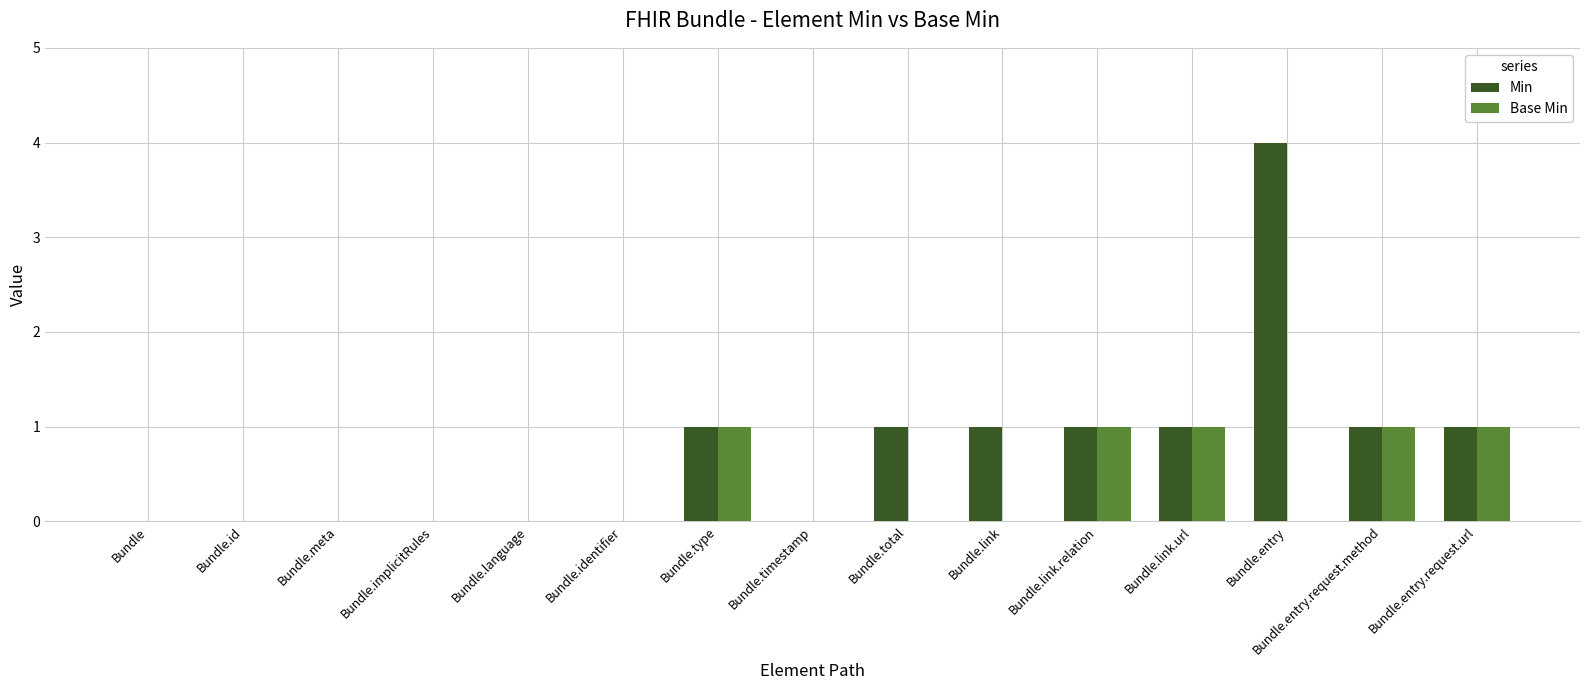

Reading left to right, extract all data points from this chart.

Min: 0	0	0	0	0	0	1	0	1	1	1	1	4	1	1
Base Min: 0	0	0	0	0	0	1	0	0	0	1	1	0	1	1